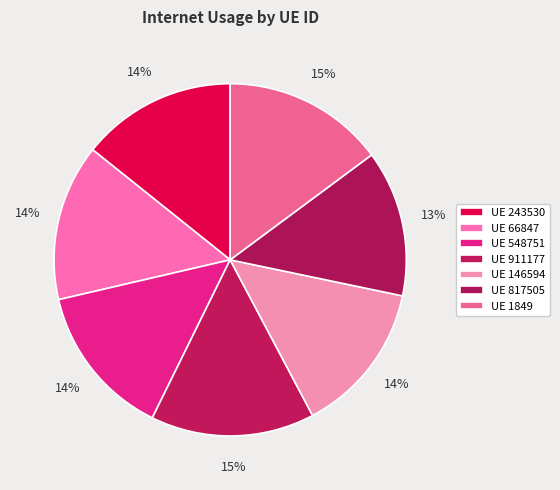

Count the number of slices in the pie.

7